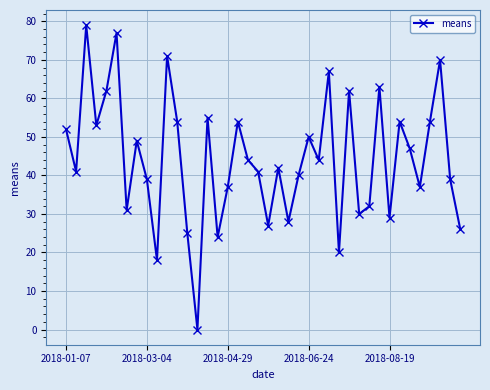

What is the maximum value shown in the chart?

79